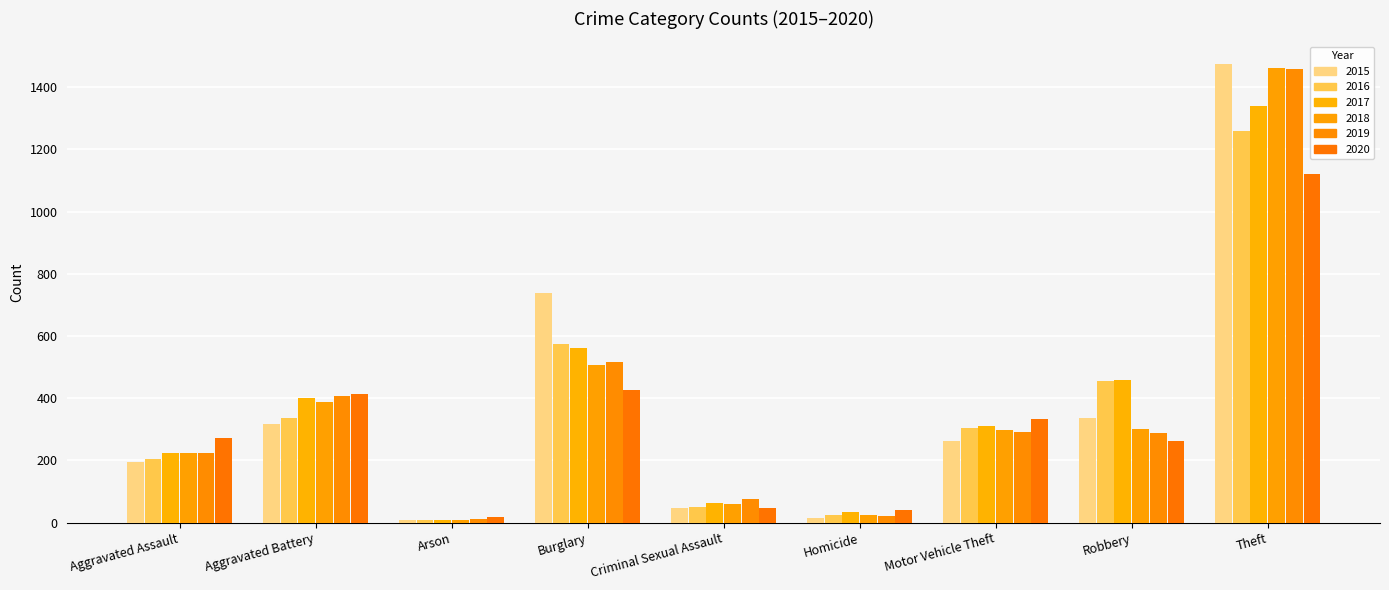

What is the value of the 2017 bar at the 8th from the left?

460